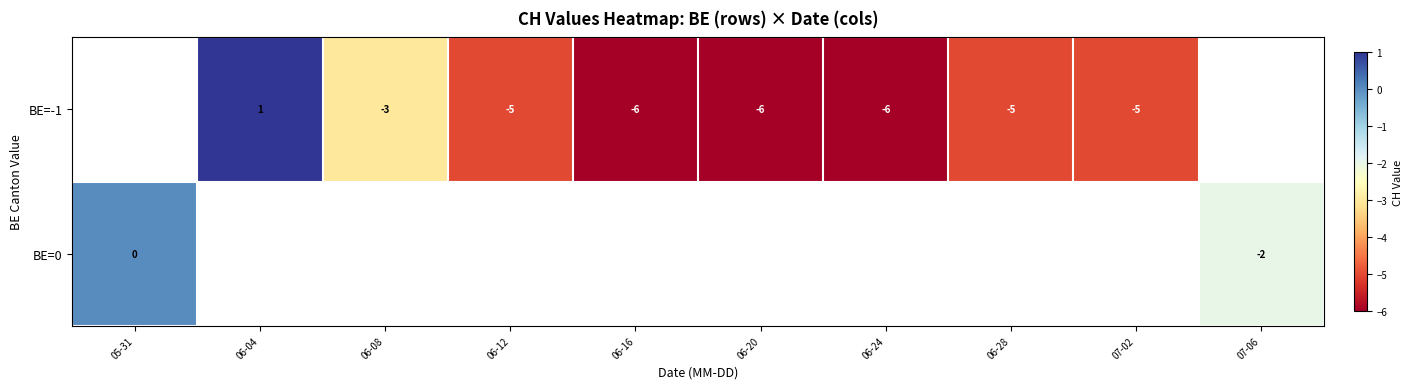

True or false: BE=-1 has a value of 1 at 06-04.

True